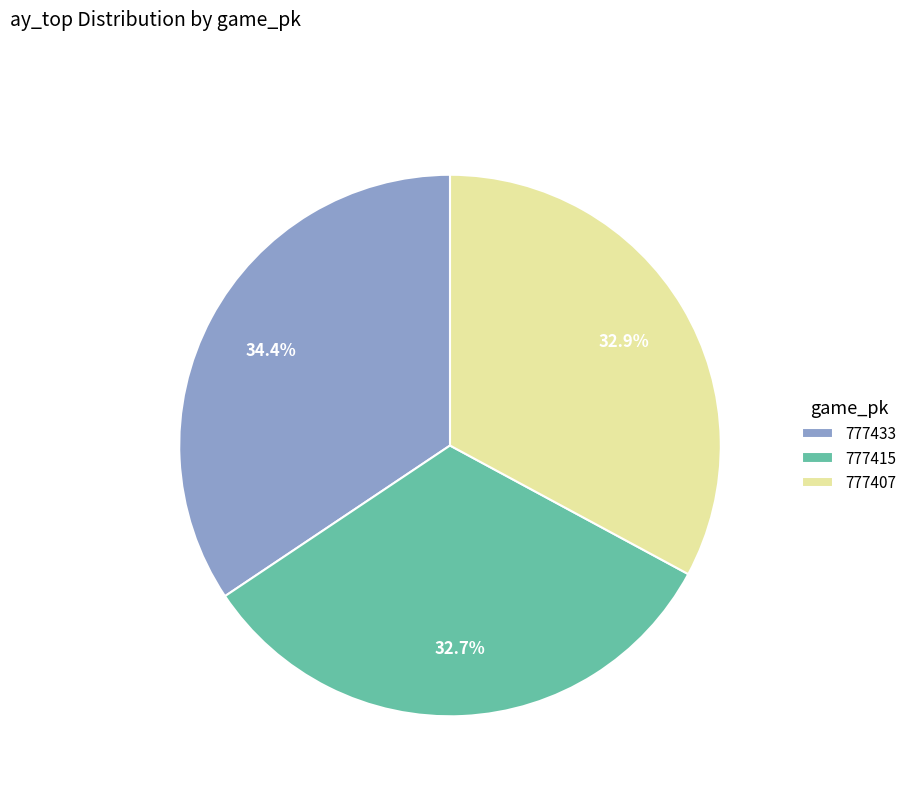

How many segments does this pie chart have?

3